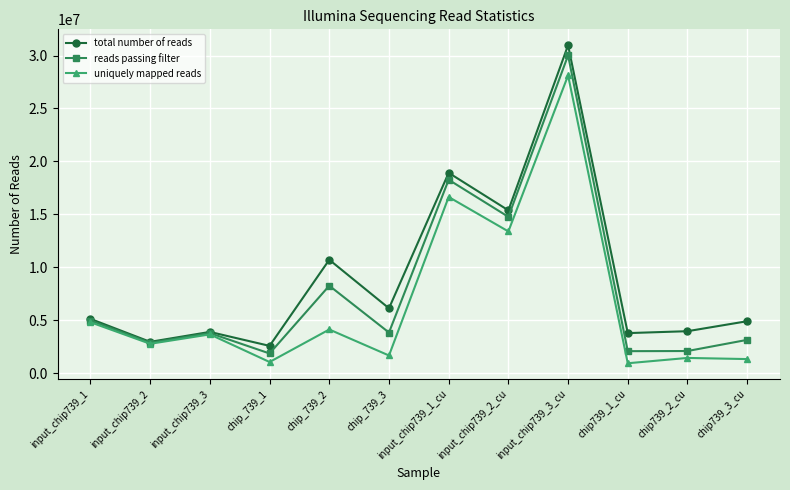

How many series are shown in this chart?

3